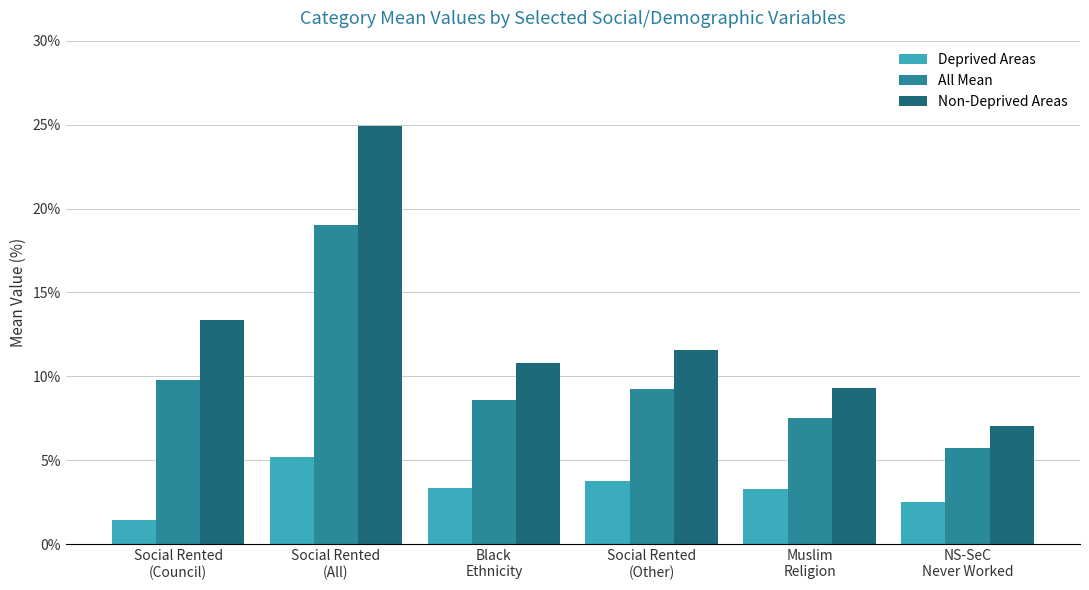

What is the difference between the maximum and minimum values in the All Mean series?

13.3